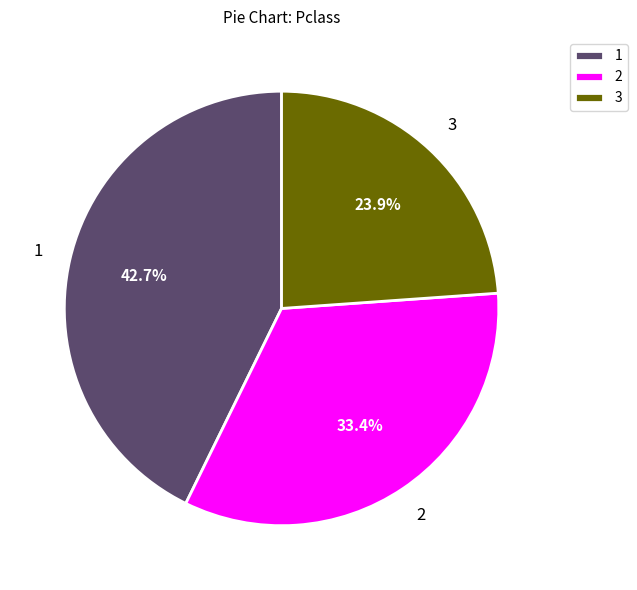

Rank the categories by value from lowest to highest.

3, 2, 1